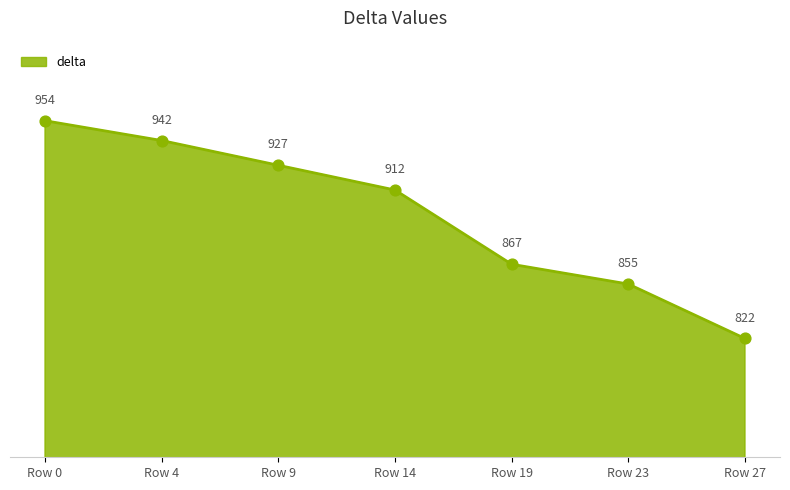

Which has a higher value, Row 27 or Row 9?

Row 9